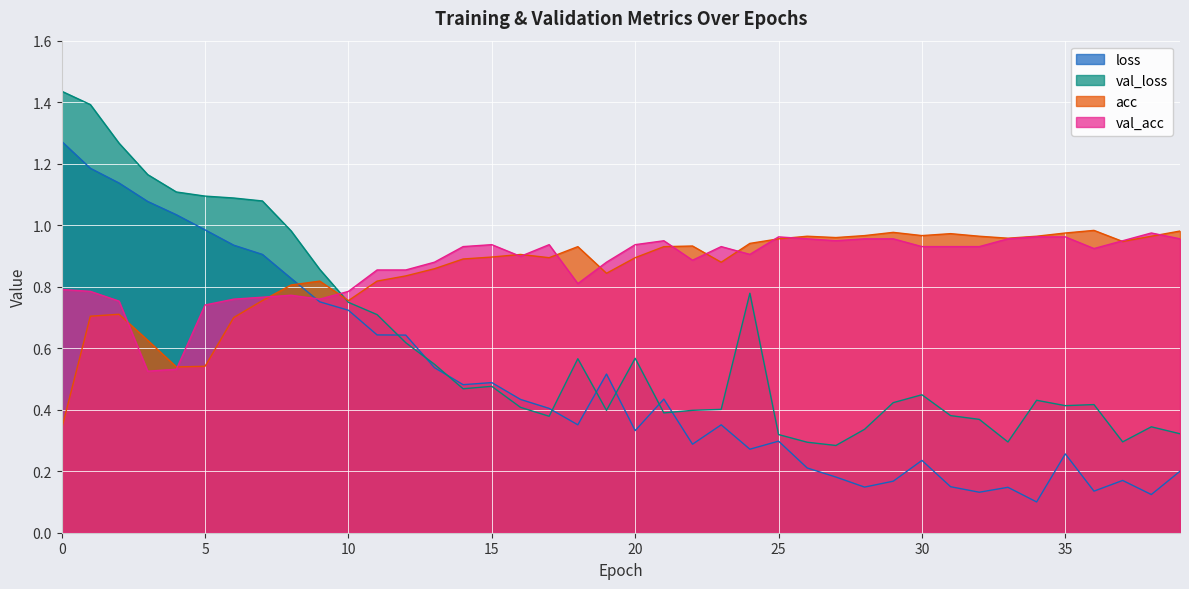

True or false: val_loss has more than 1 points higher than both neighbors.

True